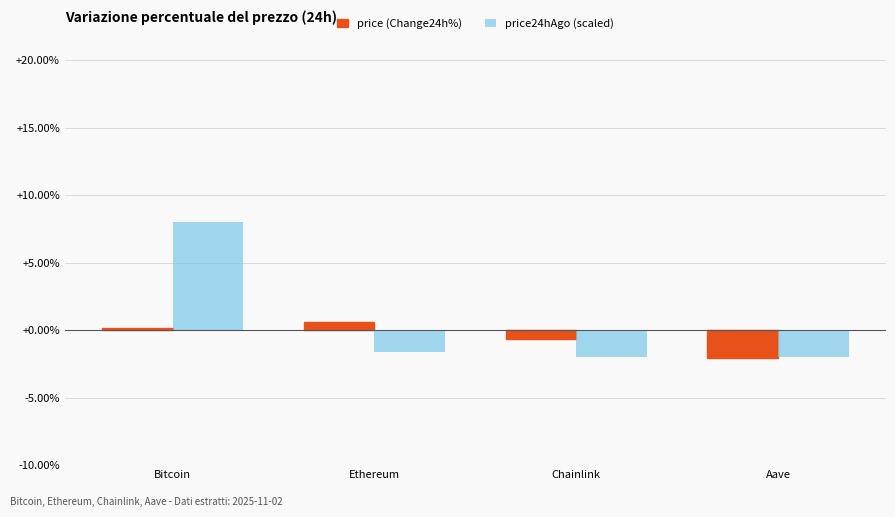

True or false: price (Change24h%) has a value of -0.6 at Chainlink.

True